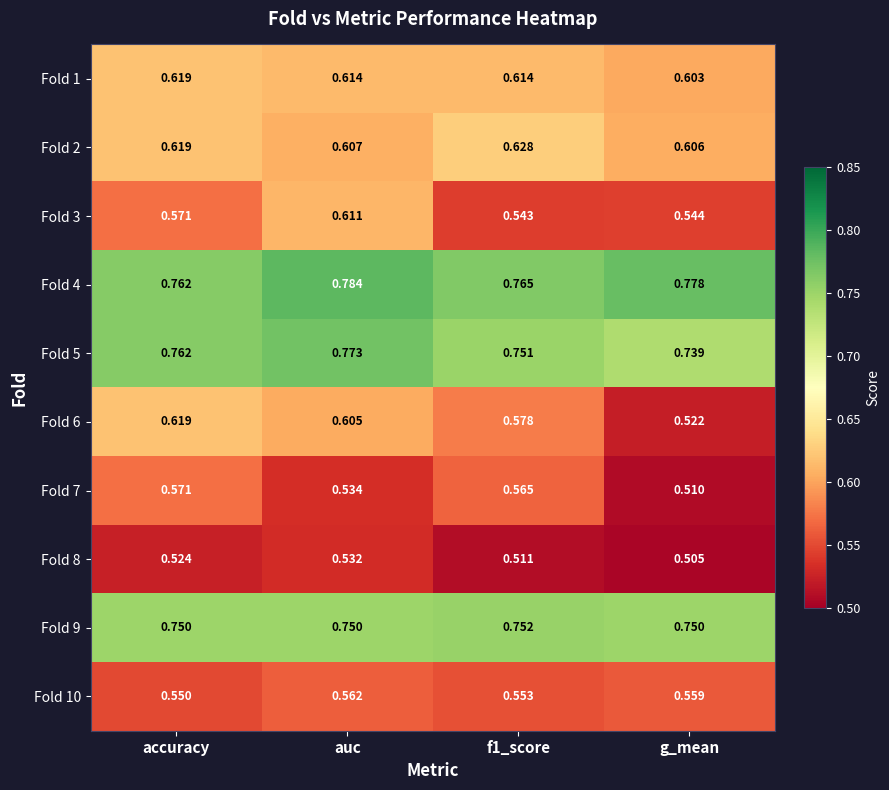

At how many categories does at least one series exceed 0?

4